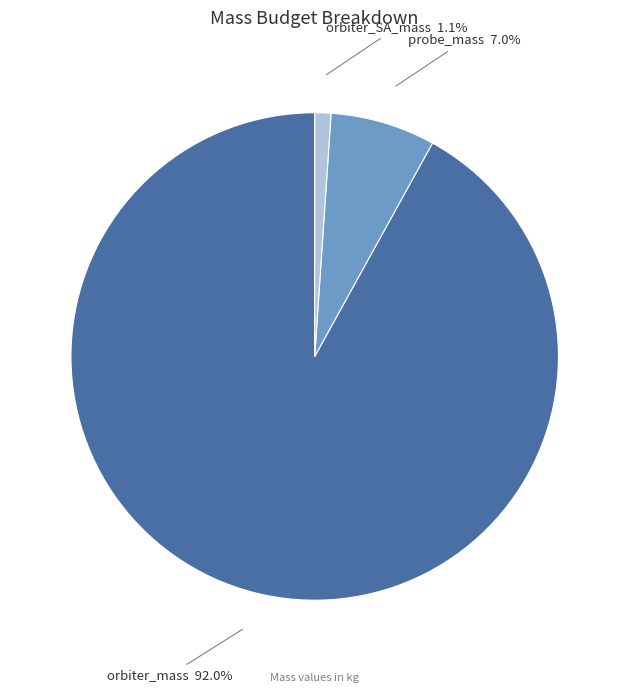

Which has a higher value, orbiter_mass or probe_mass?

orbiter_mass